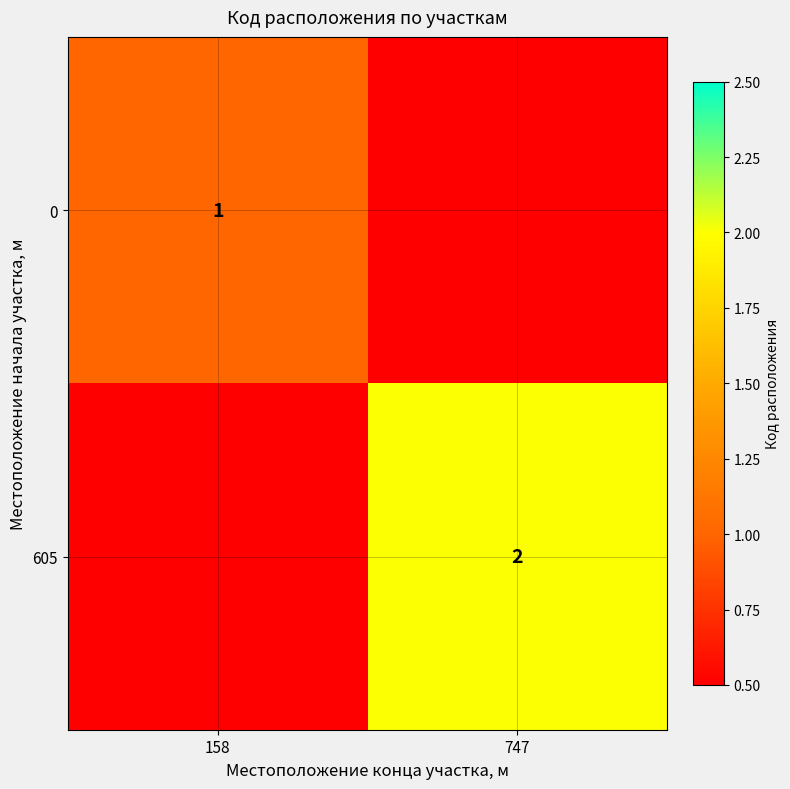

Is it true that 605 equals 2 at 747?

True